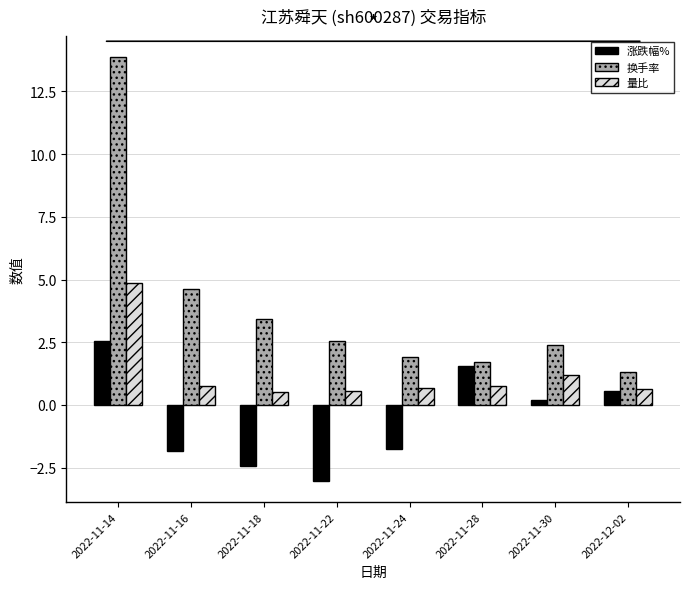

True or false: 量比 has a value of 0.7 at 2022-12-02.

True